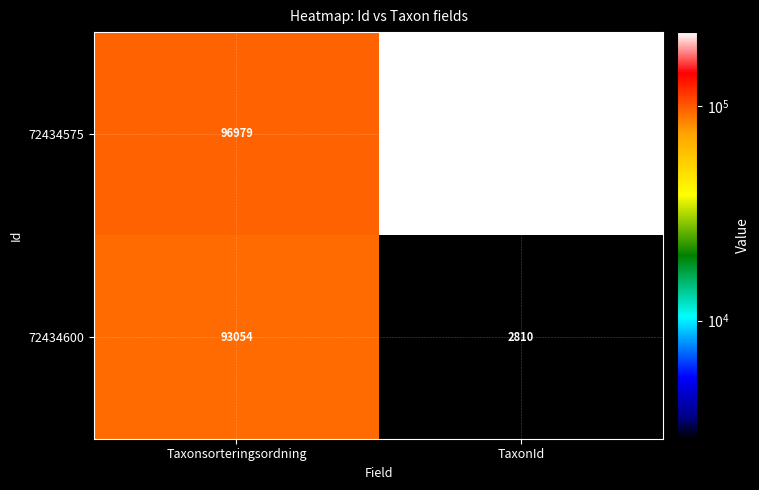

Which series has the largest total across all categories?

72434575